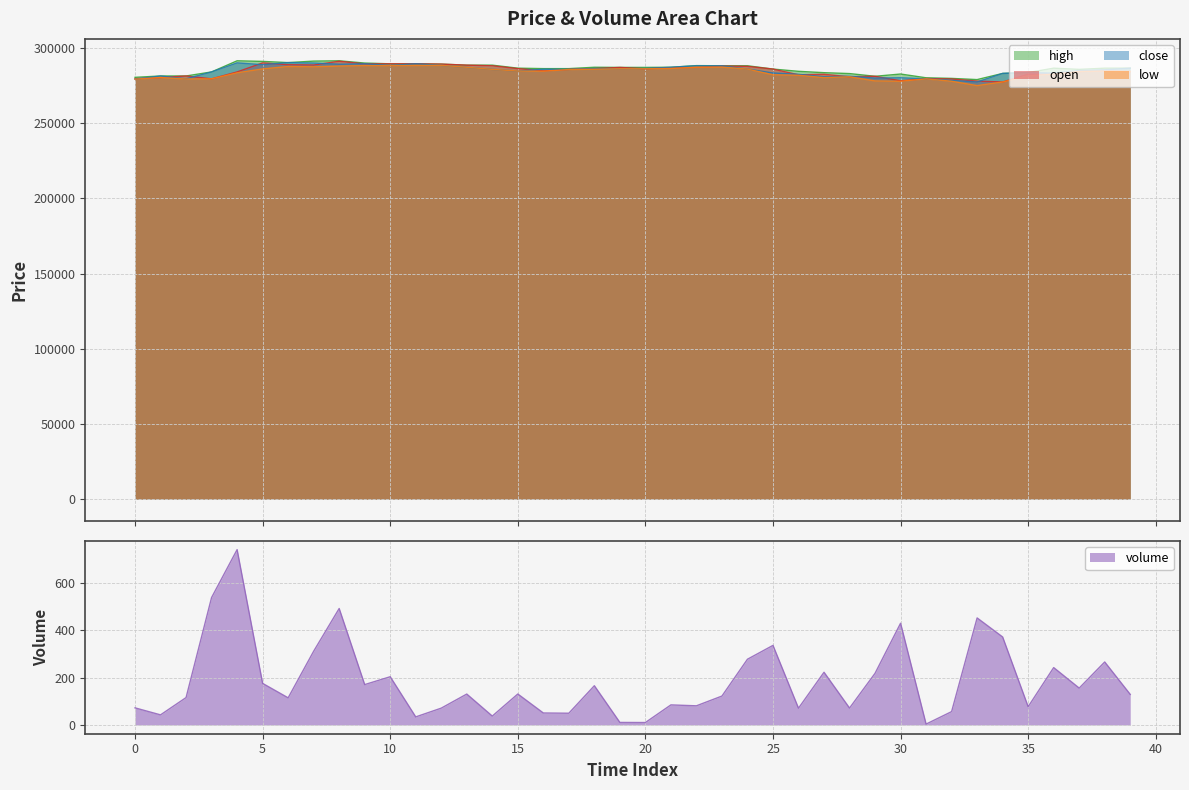

Rank the series at 0 from lowest to highest value.

volume, low, close, open, high